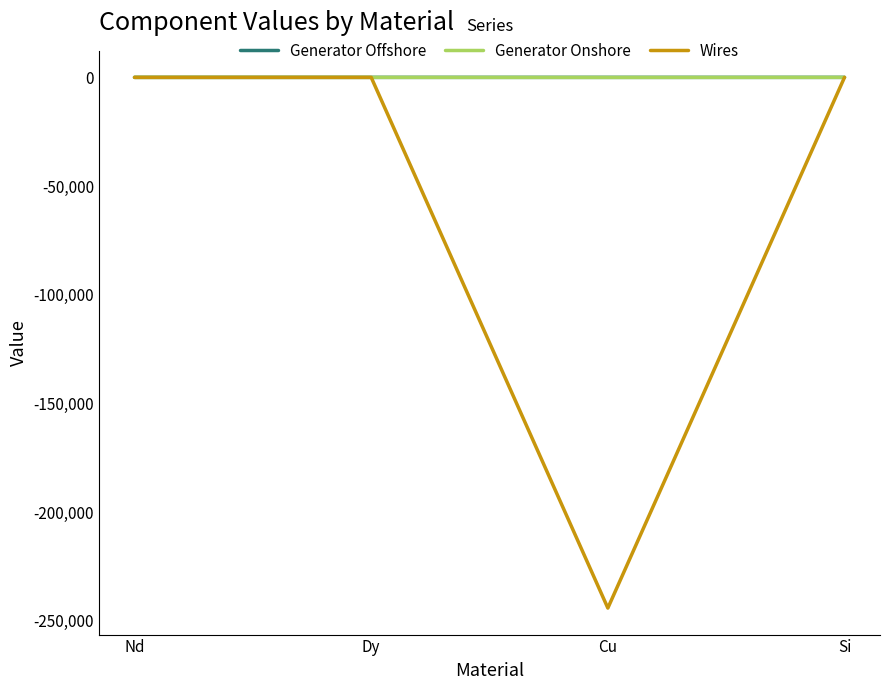

Count the Generator Offshore values in the range 0 to 1.

2